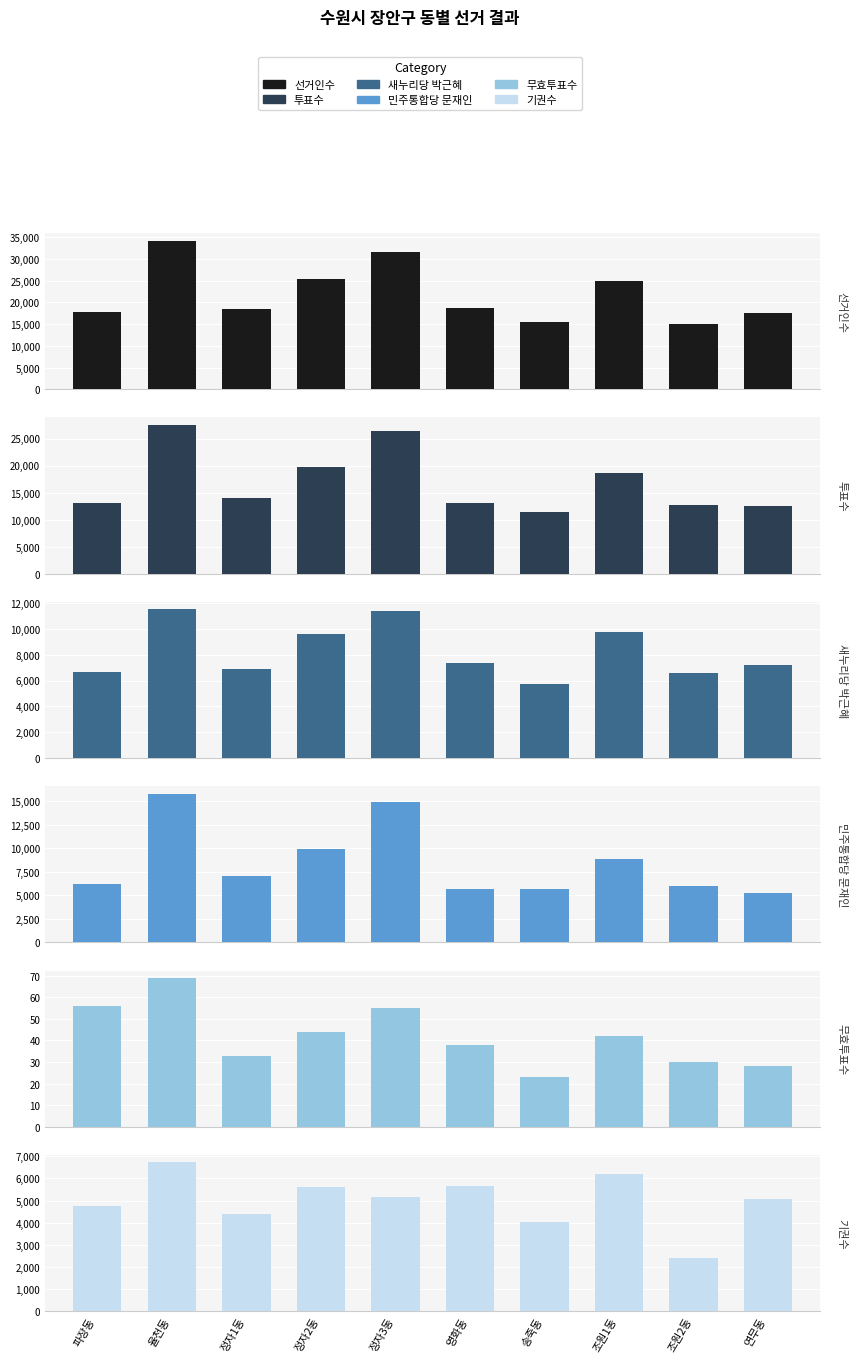

At which label does 새누리당 박근혜 reach its peak?

율천동